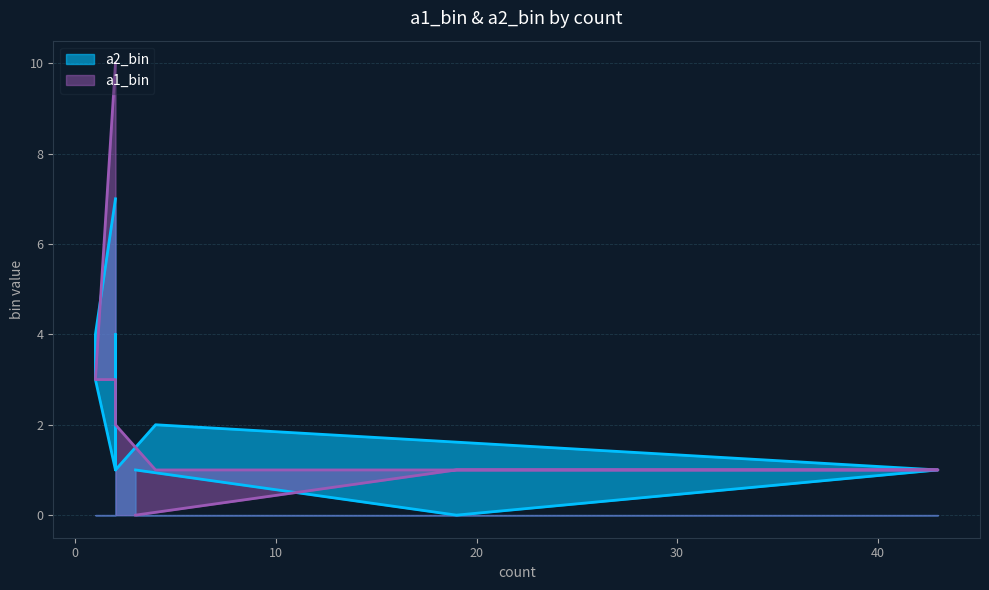

Between which two adjacent categories do a2_bin and a1_bin first intersect?

3 and 19